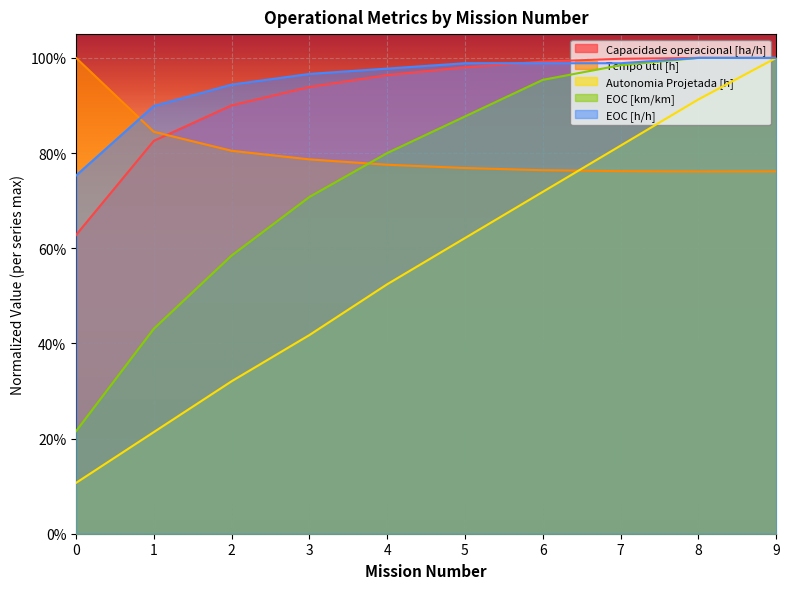

True or false: Autonomia Projetada [h] has a value of 0.7 at 6.

True